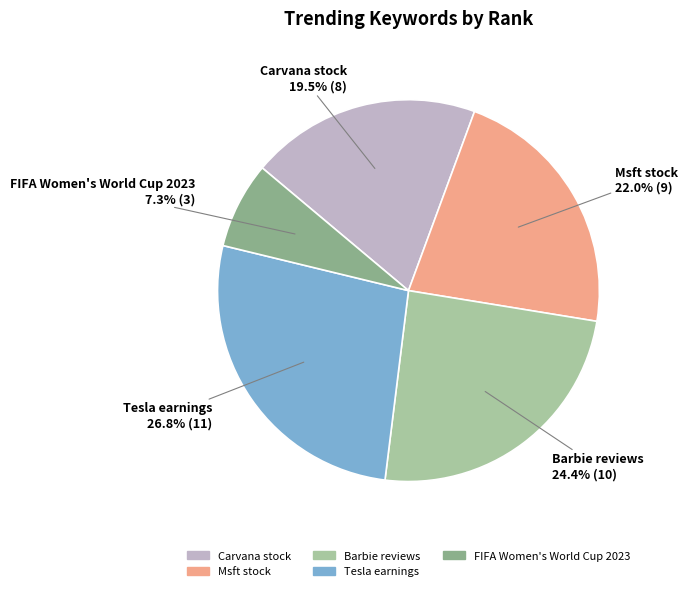

Which slice is the largest?

Tesla earnings